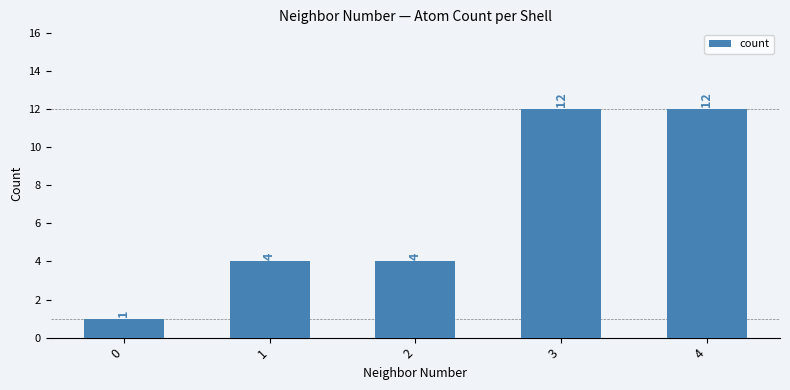

How many data points are less than 4?

1